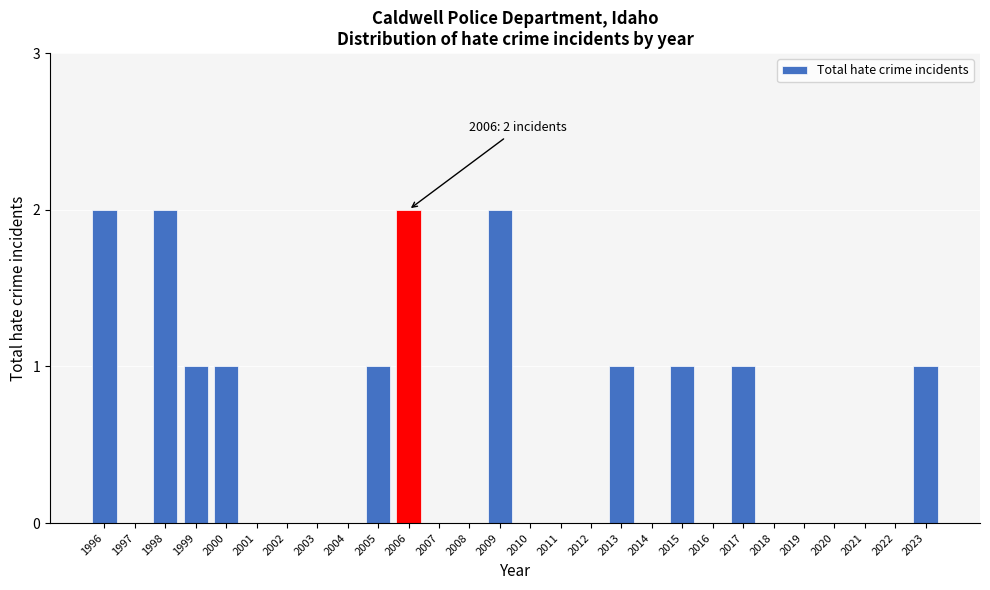

Reading right to left, what are all the values shown in this chart?

2023=1	2022=0	2021=0	2020=0	2019=0	2018=0	2017=1	2016=0	2015=1	2014=0	2013=1	2012=0	2011=0	2010=0	2009=2	2008=0	2007=0	2006=2	2005=1	2004=0	2003=0	2002=0	2001=0	2000=1	1999=1	1998=2	1997=0	1996=2